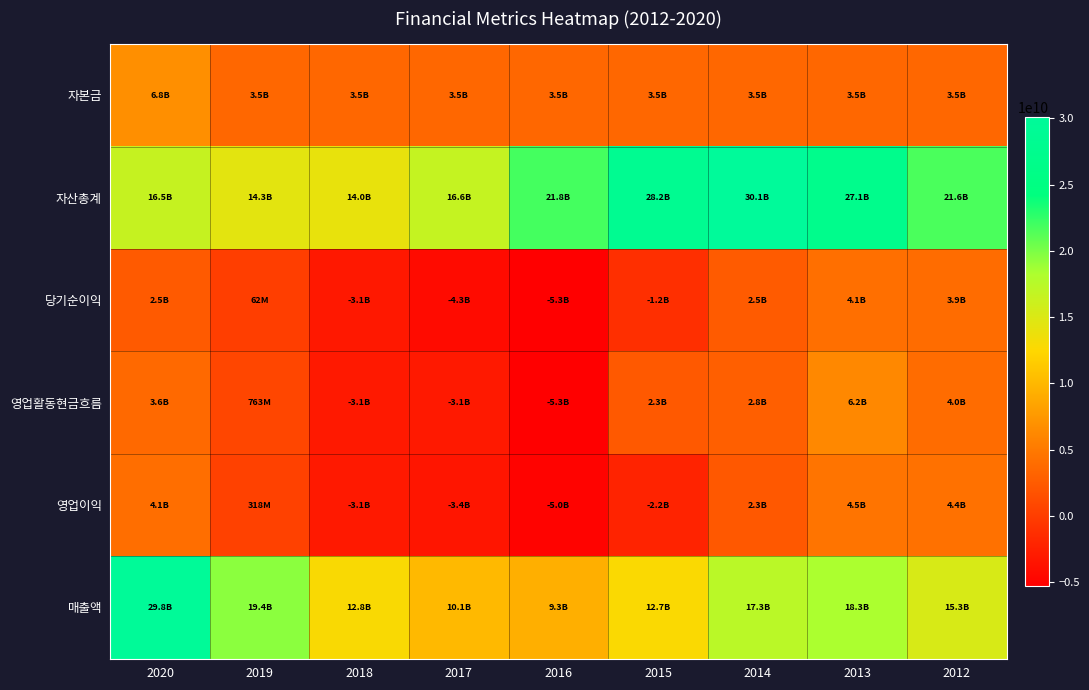

Count the number of categories in the chart.

9